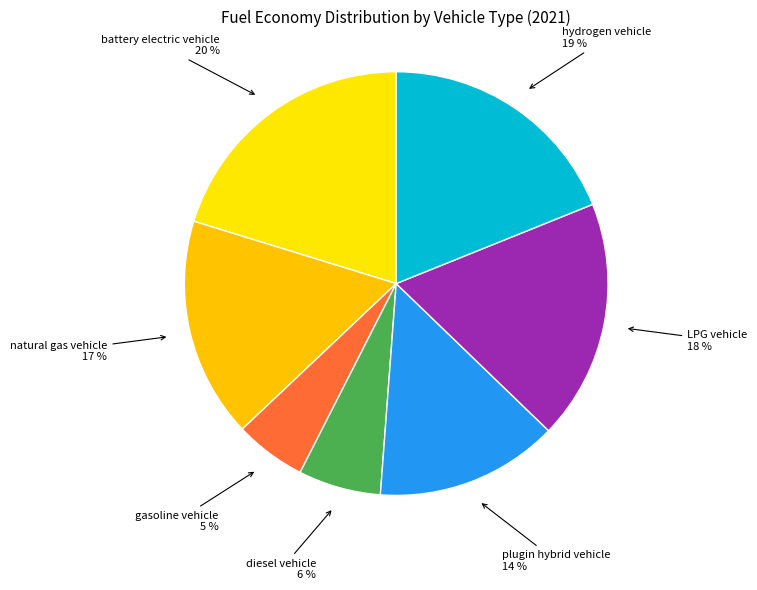

To the nearest percent, what is the average slice percentage?

14%